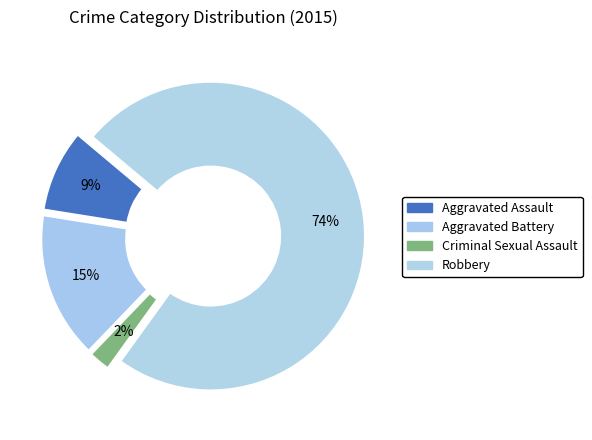

To the nearest percent, what percentage of the pie is Aggravated Assault?

9%